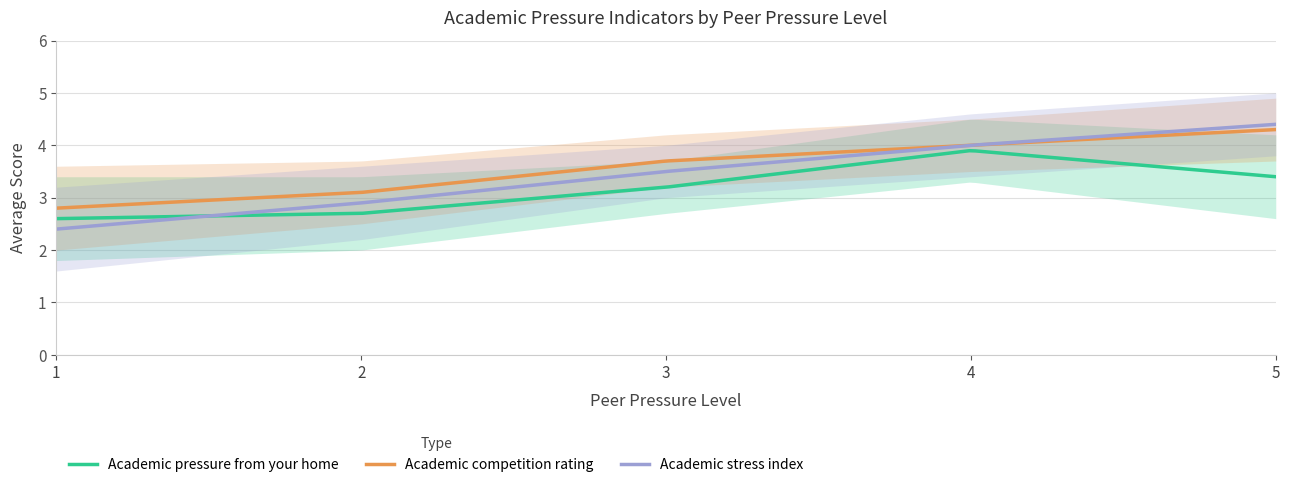

What is the approximate value of Academic stress index at 5?

4.4